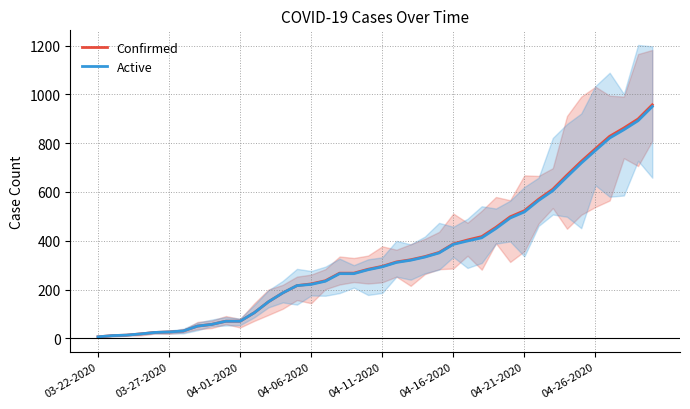

What are all the series names shown in the legend?

Confirmed, Active